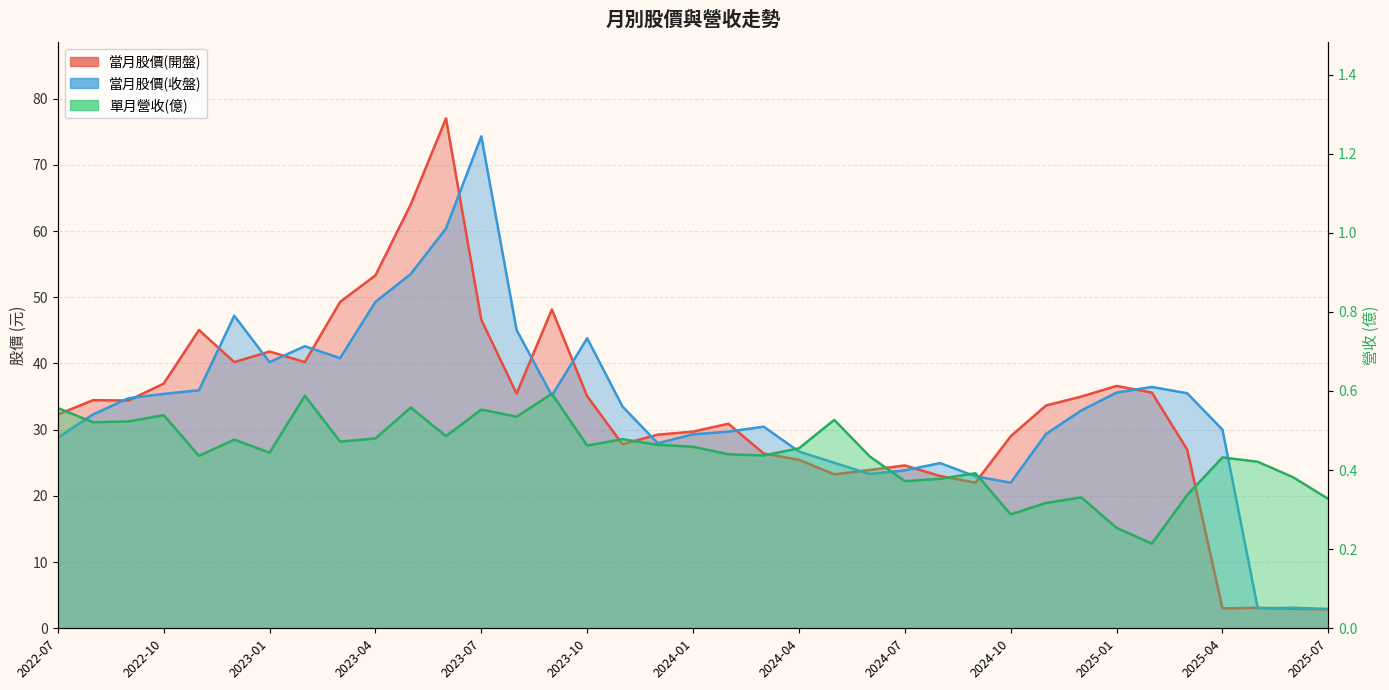

Where is the first local maximum for 當月股價(收盤)?

2022-12